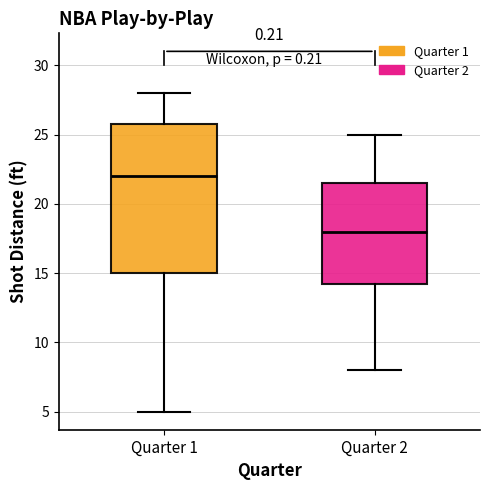

Reading left to right, transcribe this box plot: for each box, give where its median line is, the range the box spans, and where its two whiskers end, as read against the y-axis. The values are not printed on the chart, so give them approximately, as read against the axis.

Quarter 1: median 22.0, box 15.0 to 26.0, whiskers 5.0 to 28.0
Quarter 2: median 18.0, box 14.5 to 21.5, whiskers 8.0 to 25.0